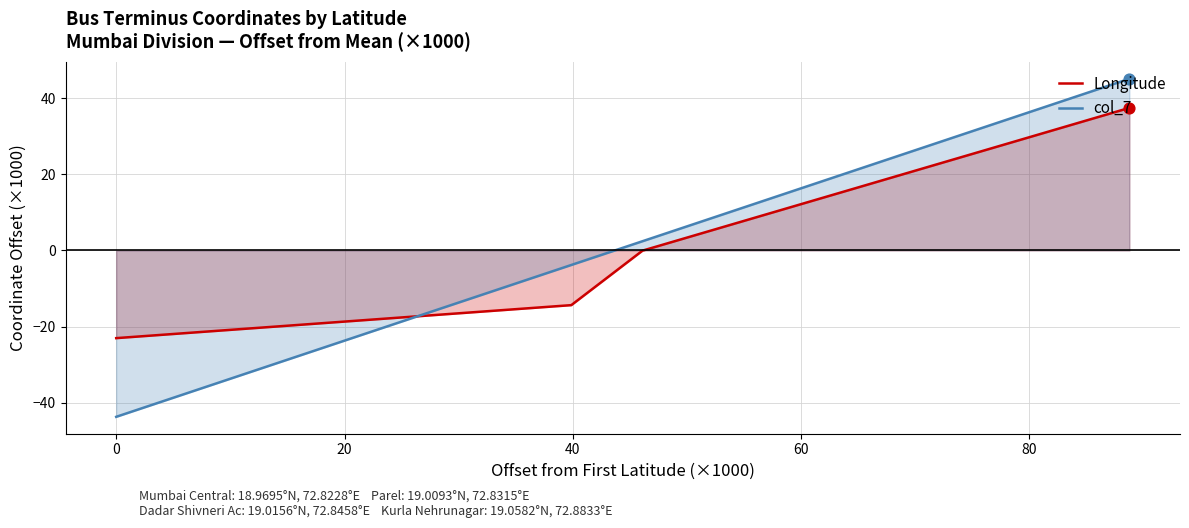

Which series has the largest Y range (max minus min)?

col_7